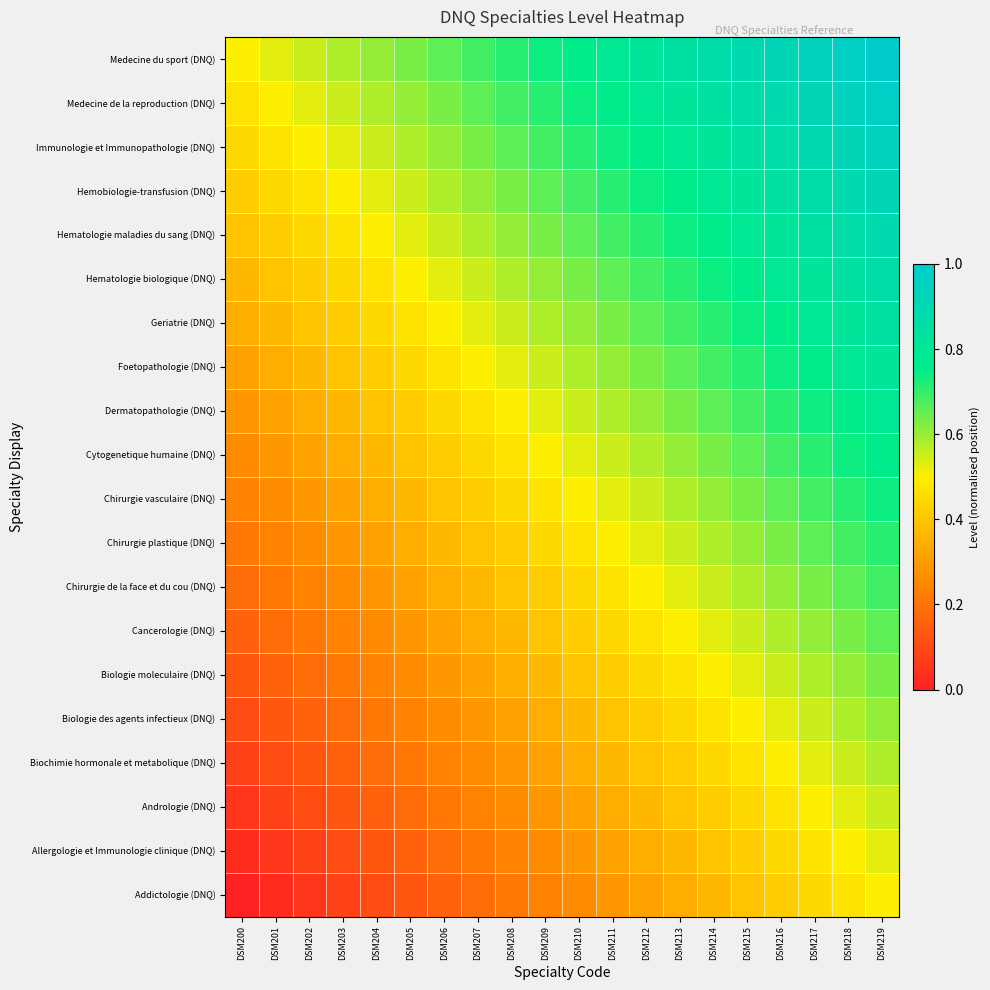

How many distinct data groups are displayed?

20